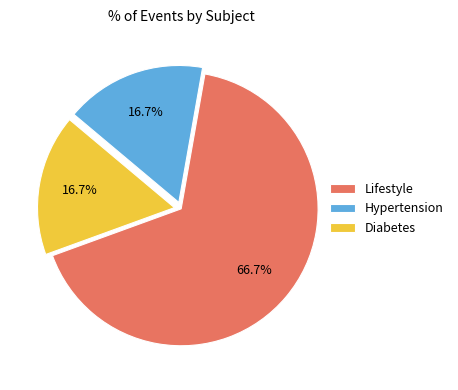

Count the number of slices in the pie.

3